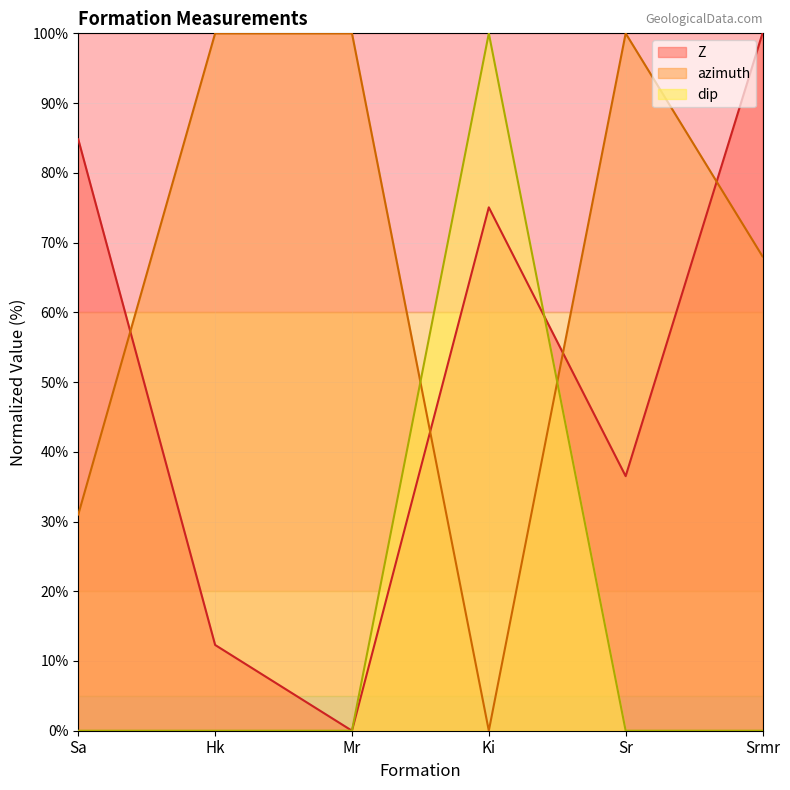

What are all the series names shown in the legend?

Z, azimuth, dip